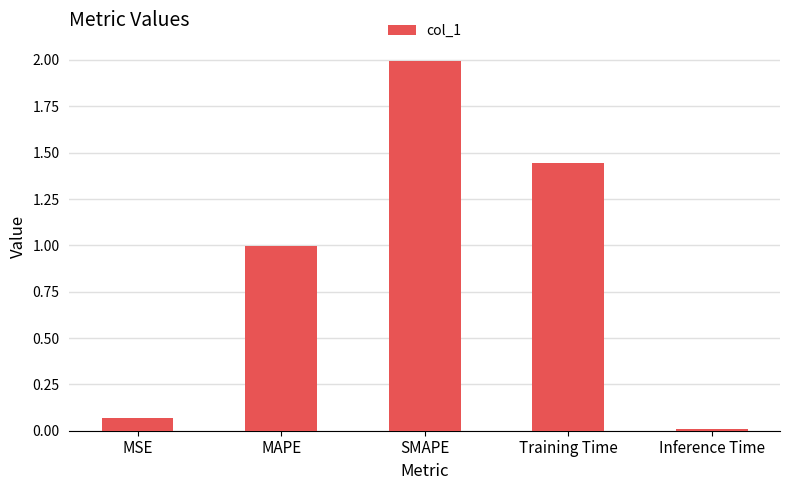

What is the difference between the maximum and minimum values?

2.0